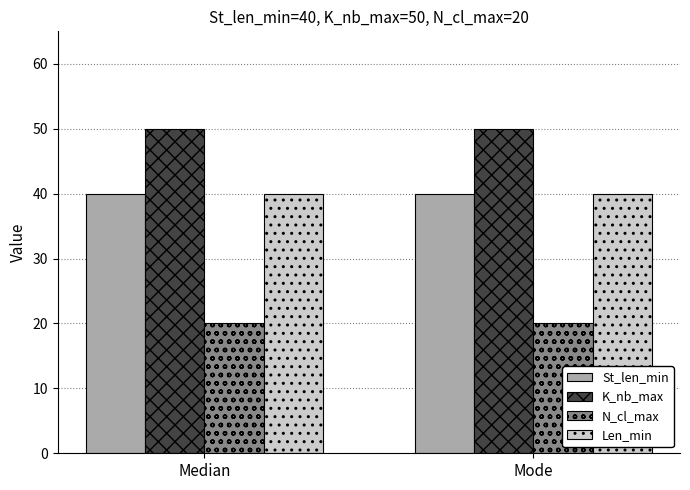

The value of N_cl_max at Median is 20. True or false?

True